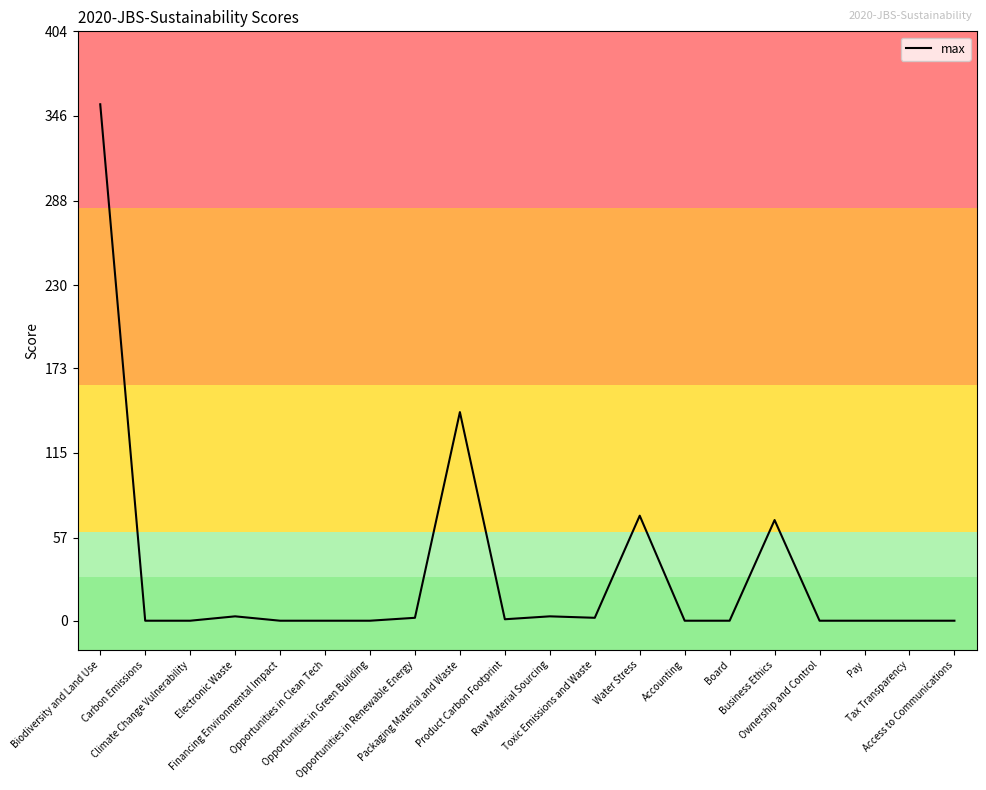

At which category does the chart reach its peak across all series?

Biodiversity and Land Use